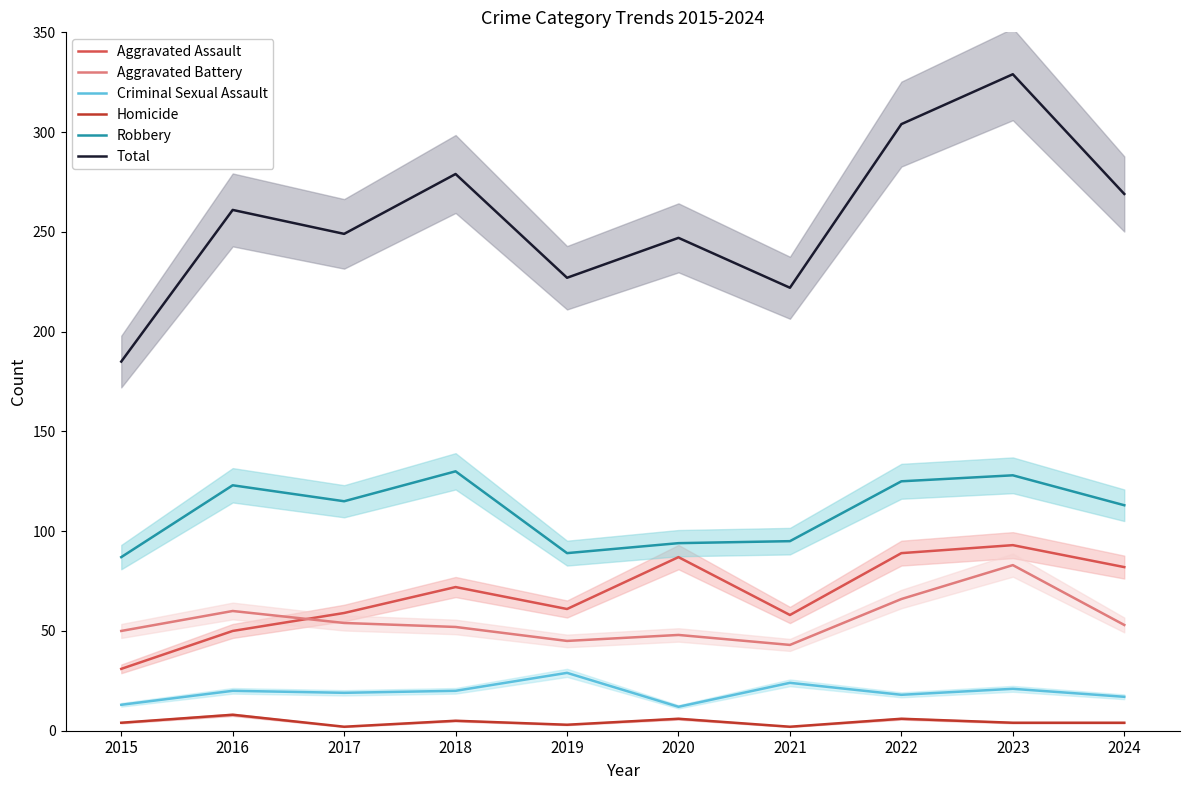

True or false: Aggravated Assault and Robbery intersect in this chart.

False